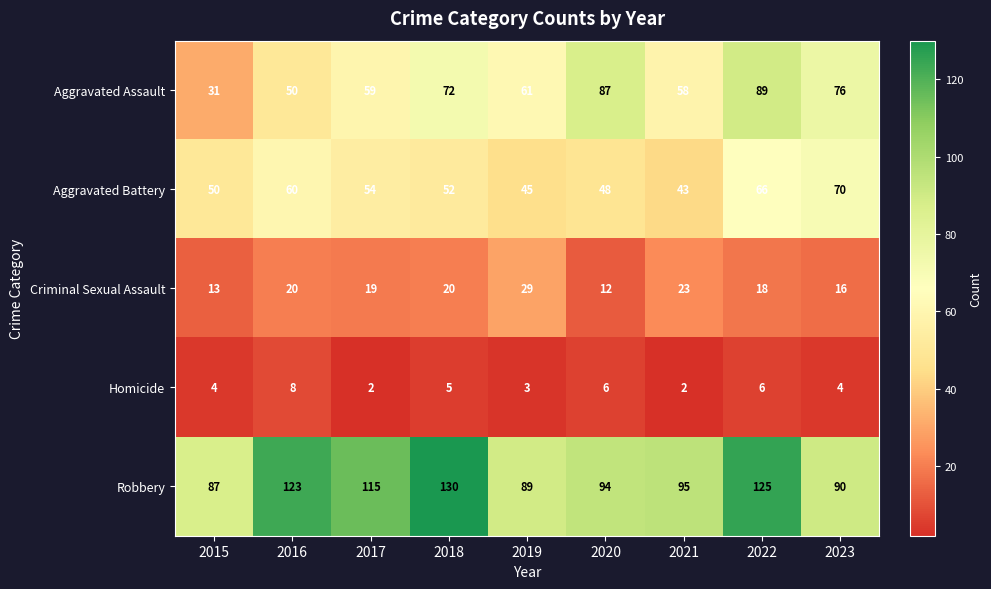

What is the spread (max minus min) of values at 2019?

86